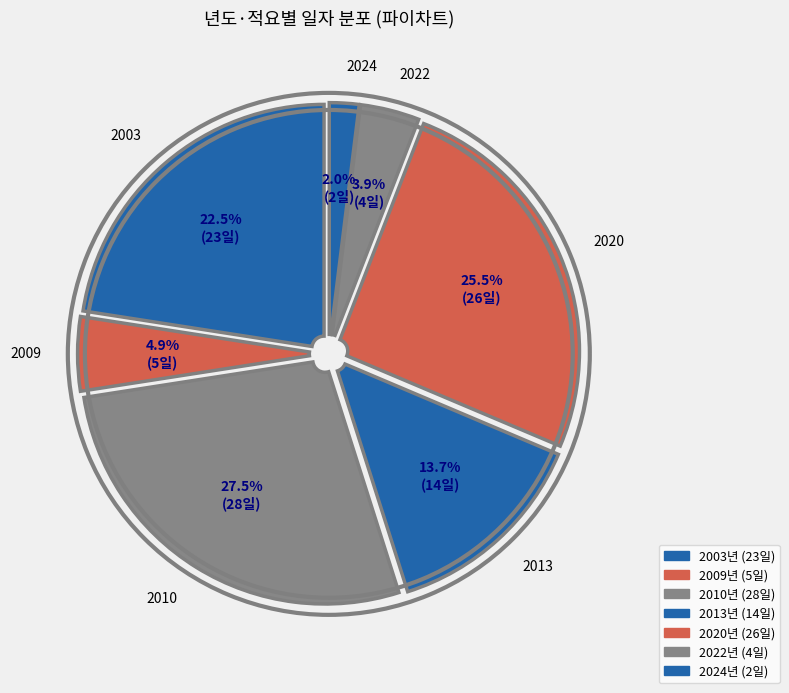

To the nearest percent, what is the difference between the largest and smallest slice percentages?

25%